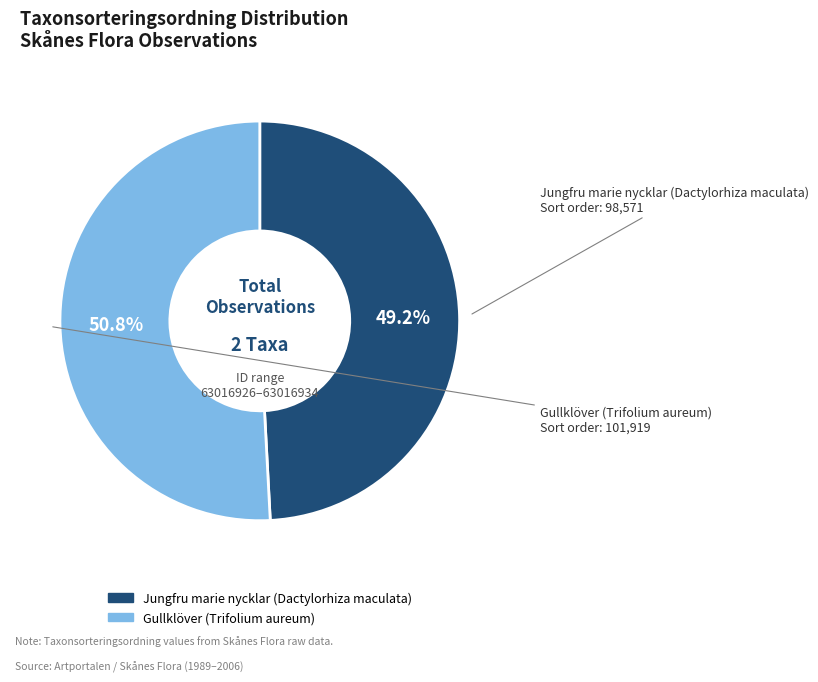

Which slice is the largest?

Gullklöver (Trifolium aureum)